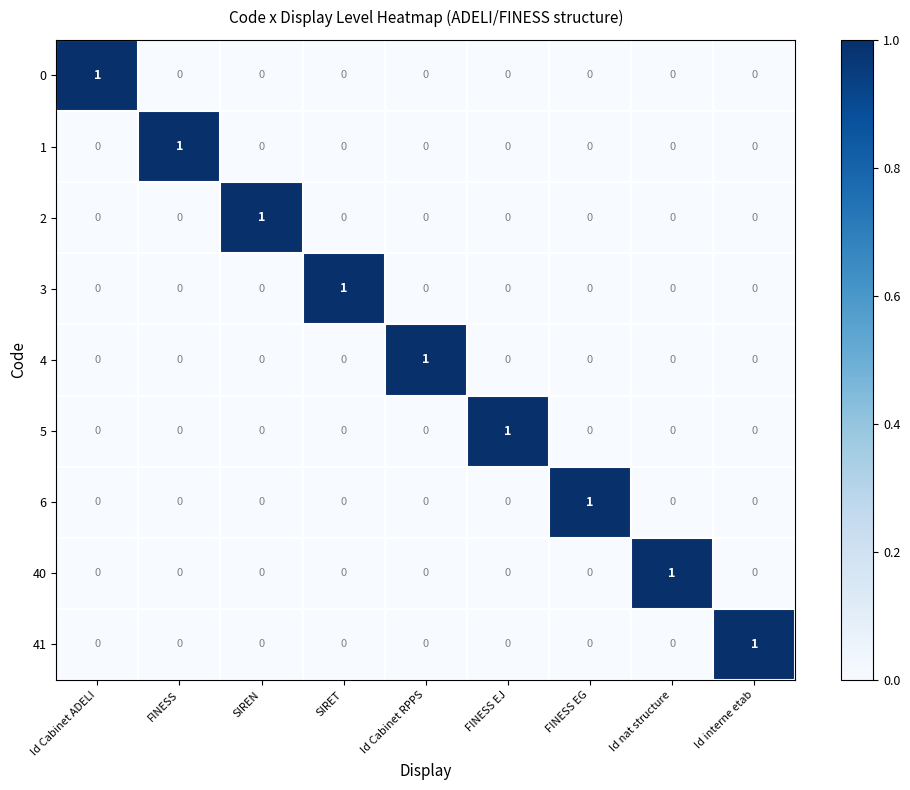

How many distinct data groups are displayed?

9